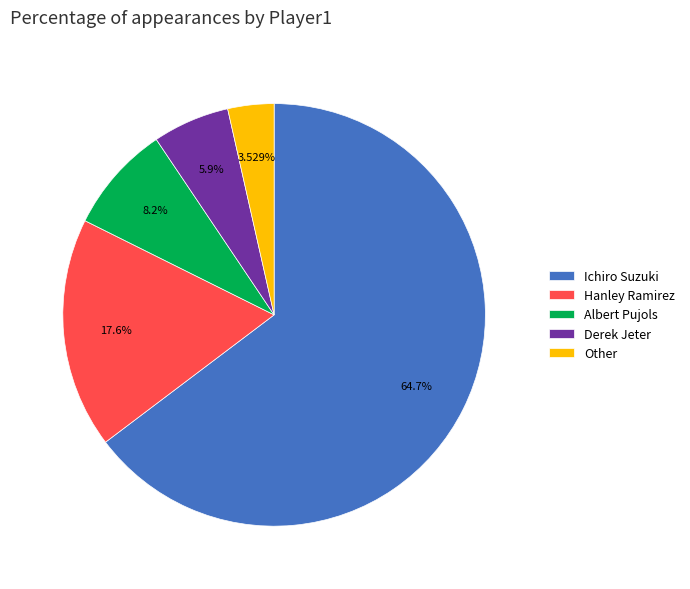

The Other slice represents 4% of the pie. True or false?

True